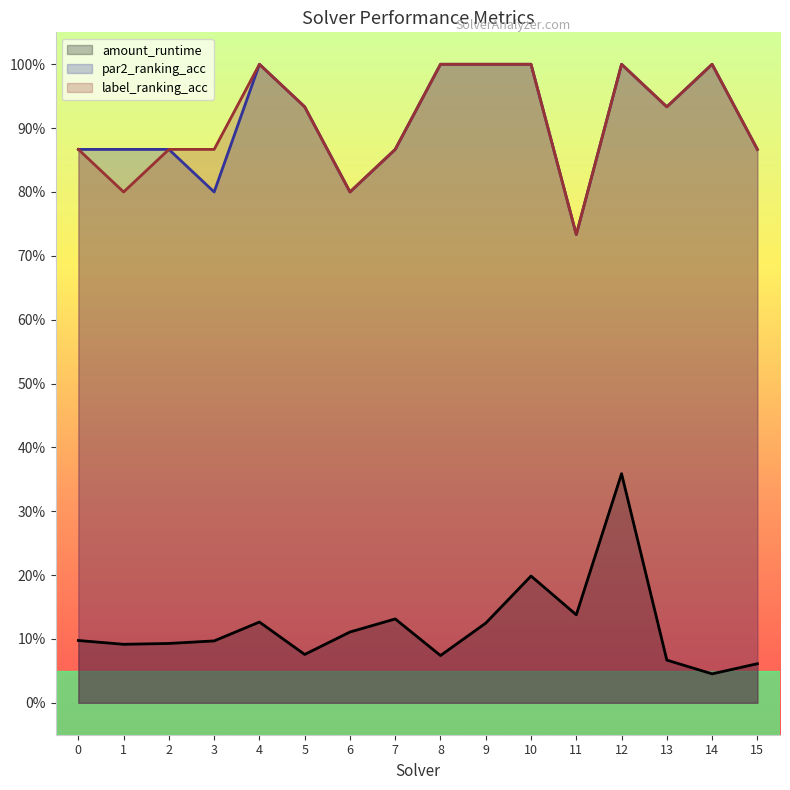

Count the number of categories in the chart.

16